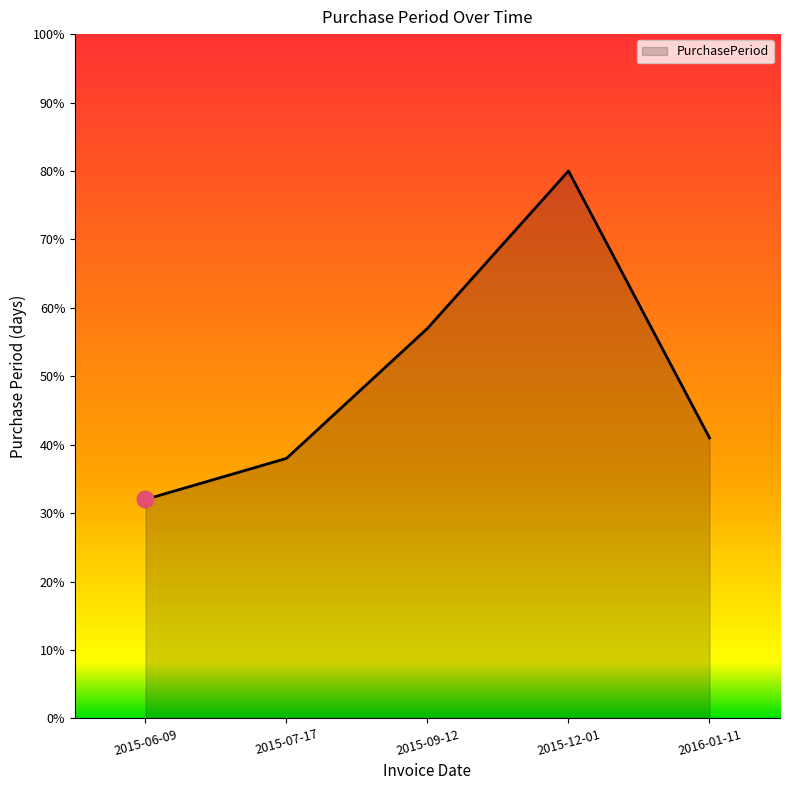

What is the approximate value at 2016-01-11, to the nearest 10?

40